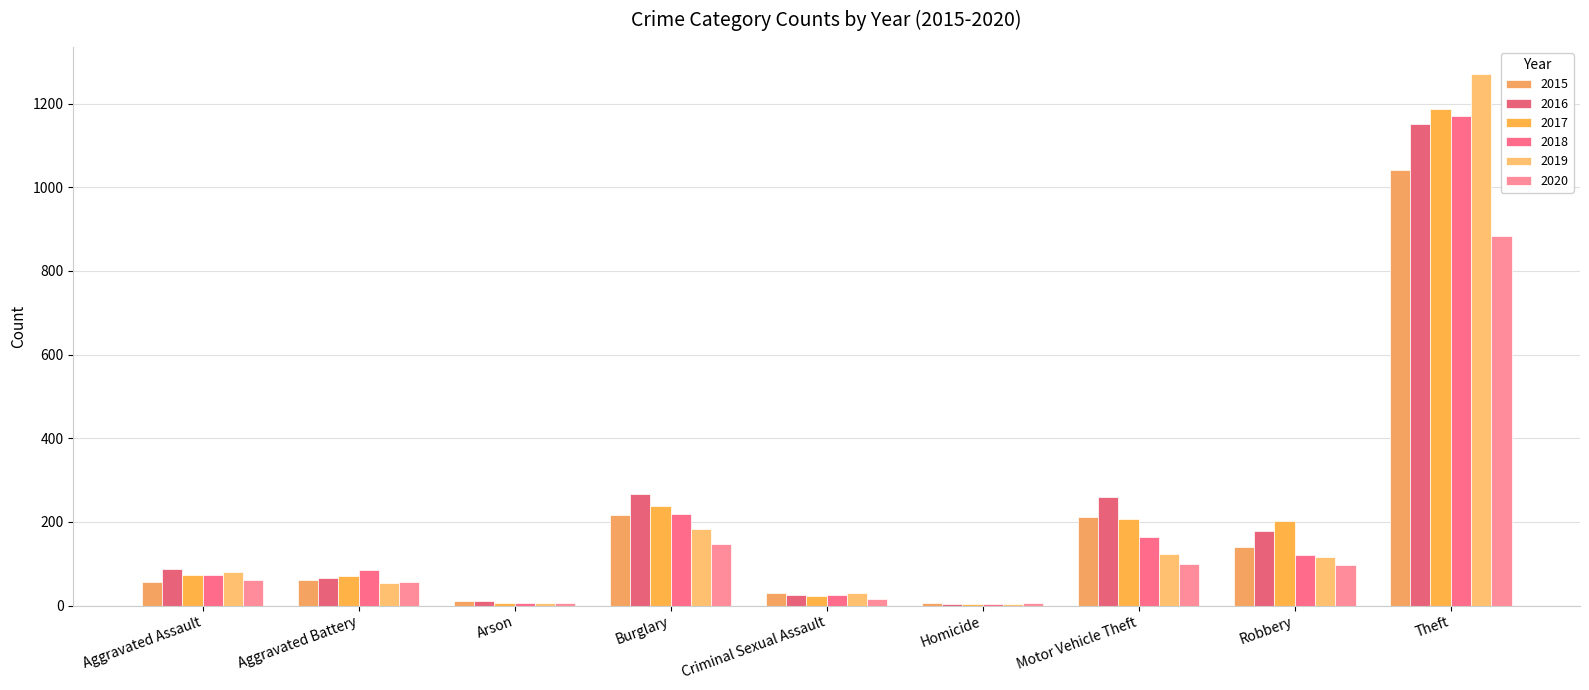

Which label corresponds to the largest value in the chart?

Theft